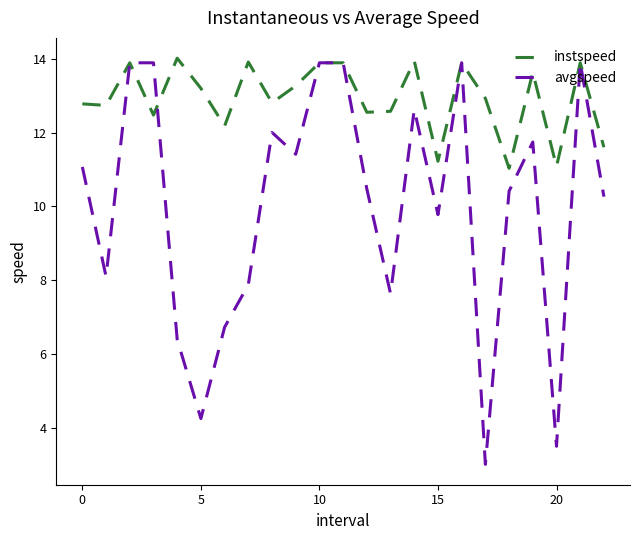

What is the sum of all instspeed values?

297.4